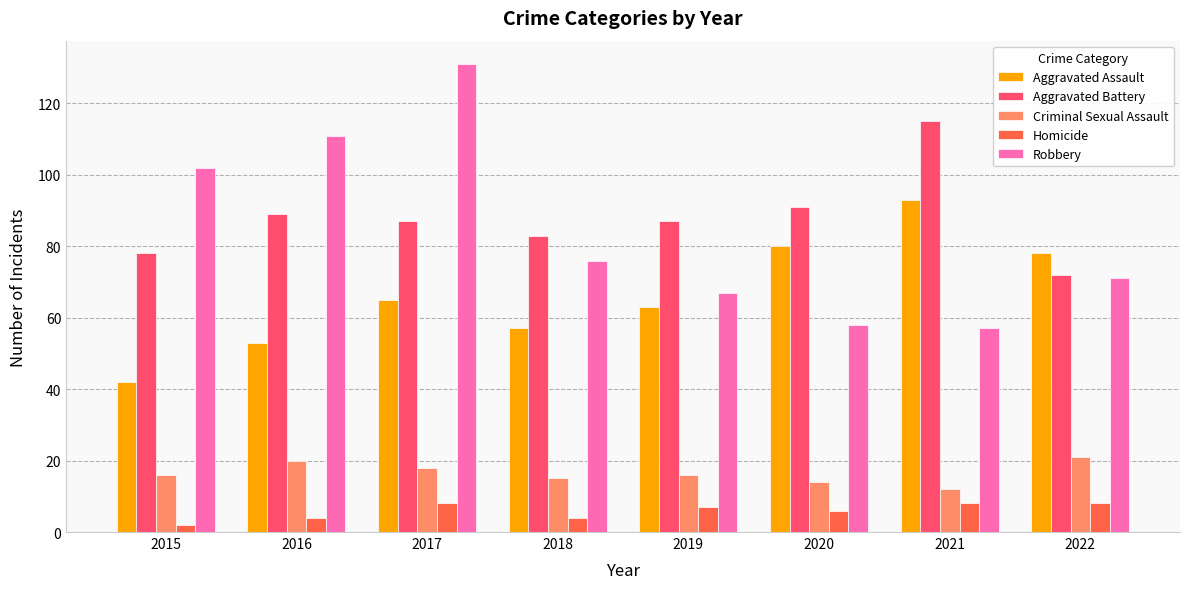

Count the Criminal Sexual Assault values in the range 15 to 20.

5